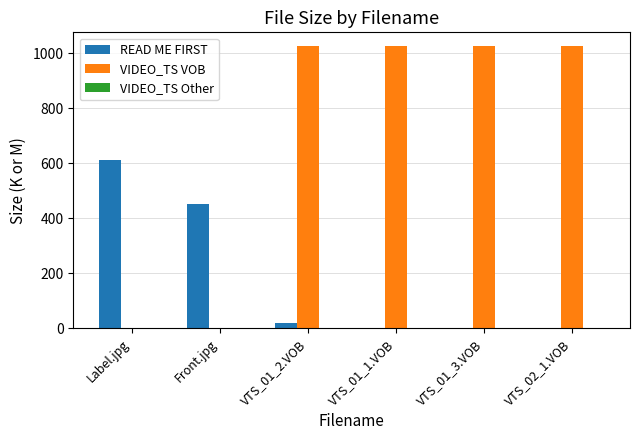

True or false: VIDEO_TS VOB has a value of 1024.0 at VTS_01_2.VOB.

True